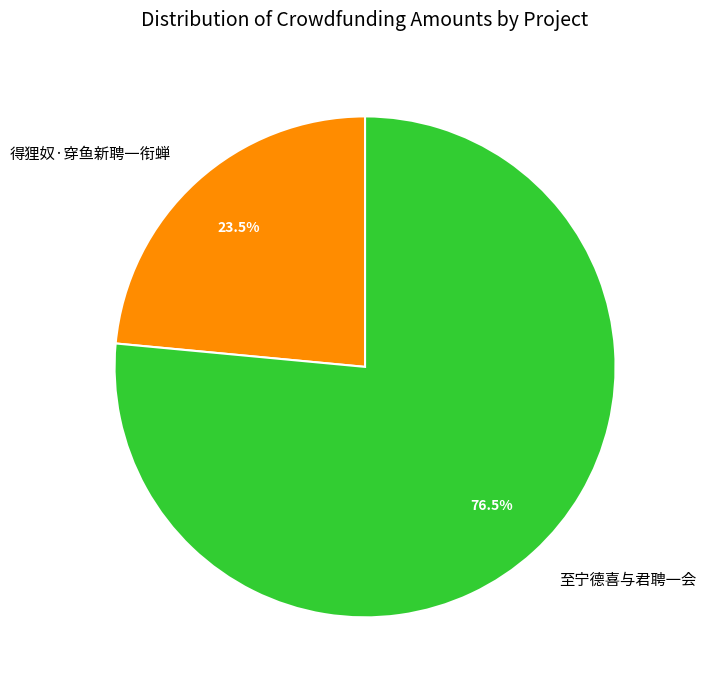

Which slice is the smallest?

得狸奴·穿鱼新聘一衔蝉